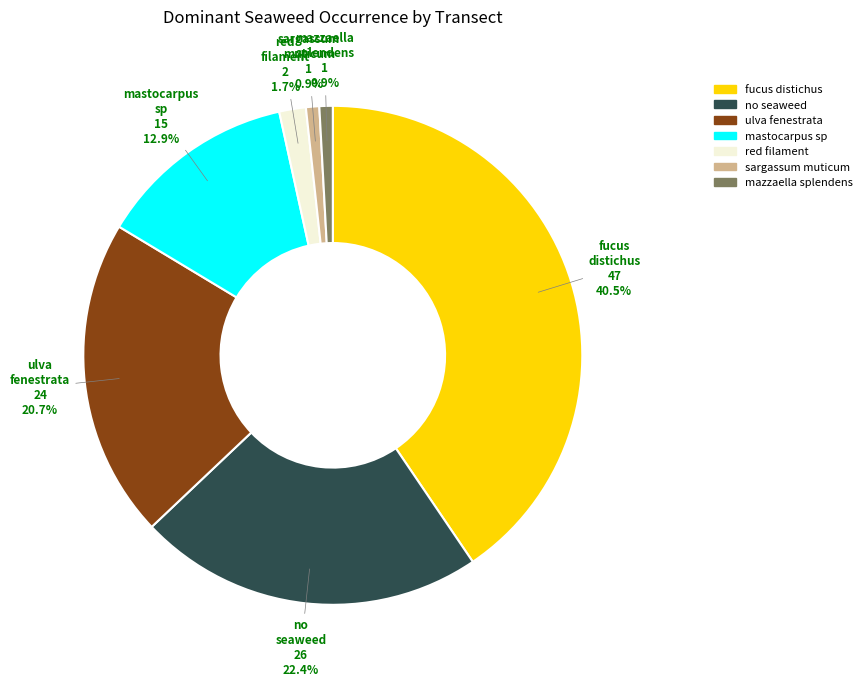

Is there a majority slice in this chart?

No